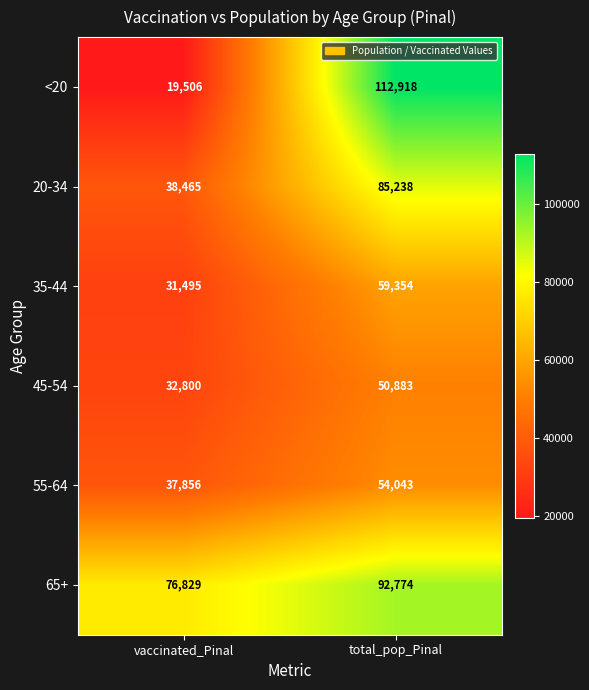

Read the <20 value at vaccinated_Pinal, to the nearest 50.

19500